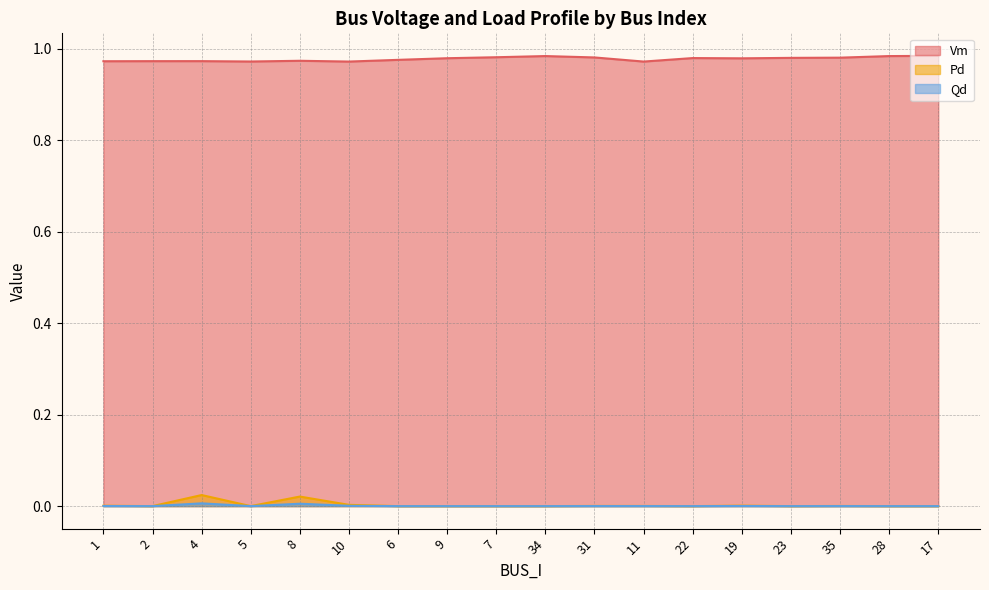

What is the spread (max minus min) of values at 10?

1.0